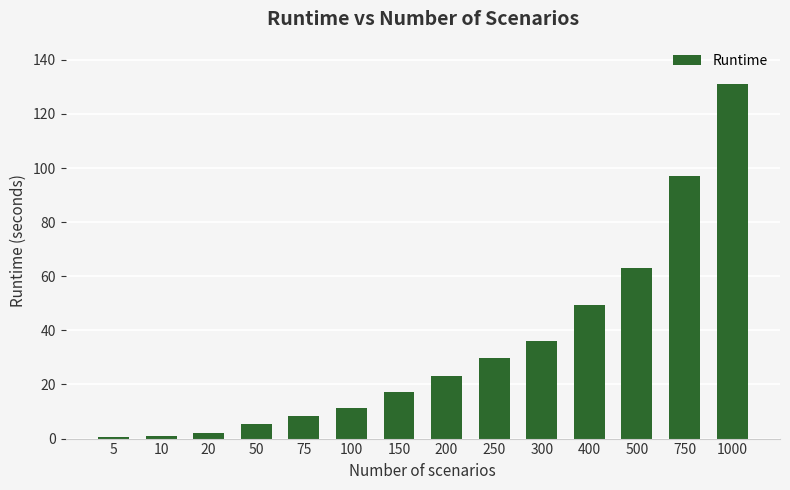

The value at 100 is 11.2. True or false?

True